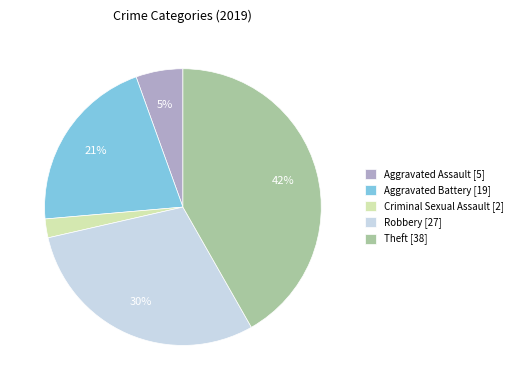

How many slices are in this pie chart?

5